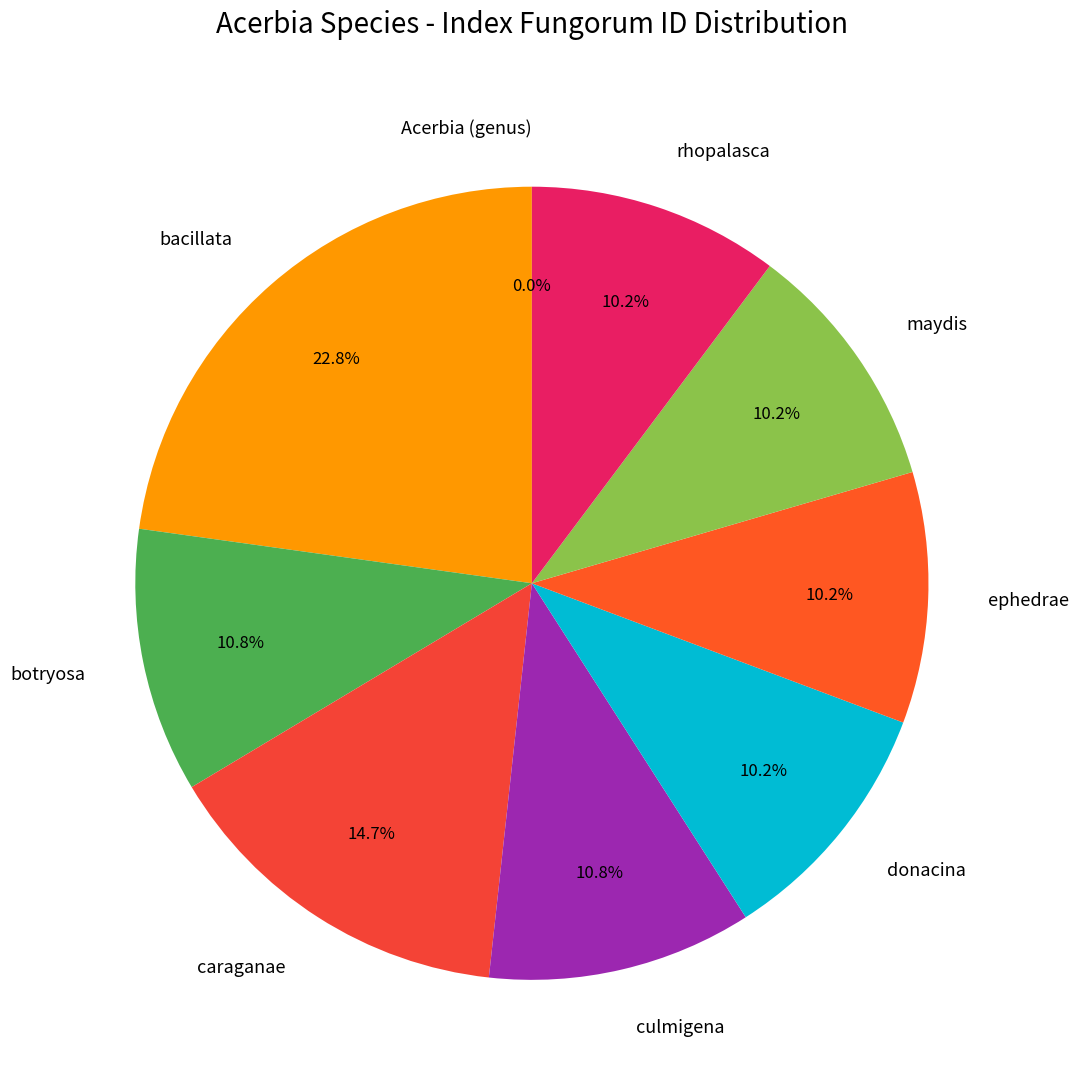

Is it true that culmigena is 11% of the pie?

True